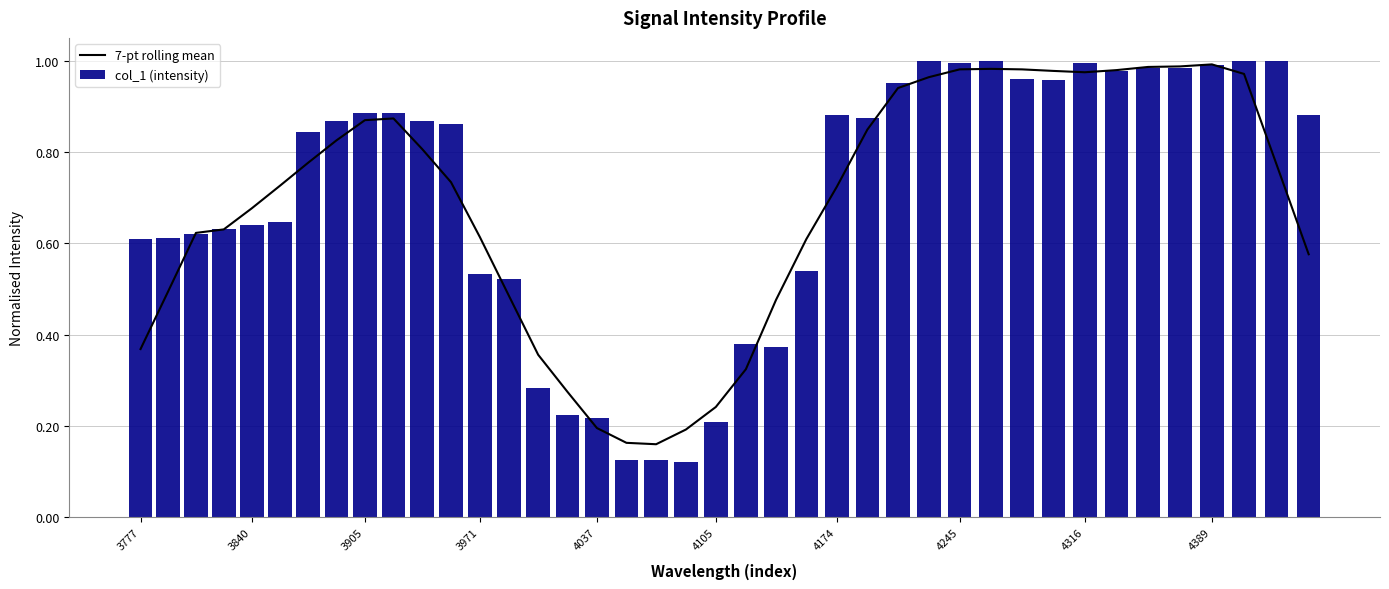

What is the total value across all series at 3777?

1.0